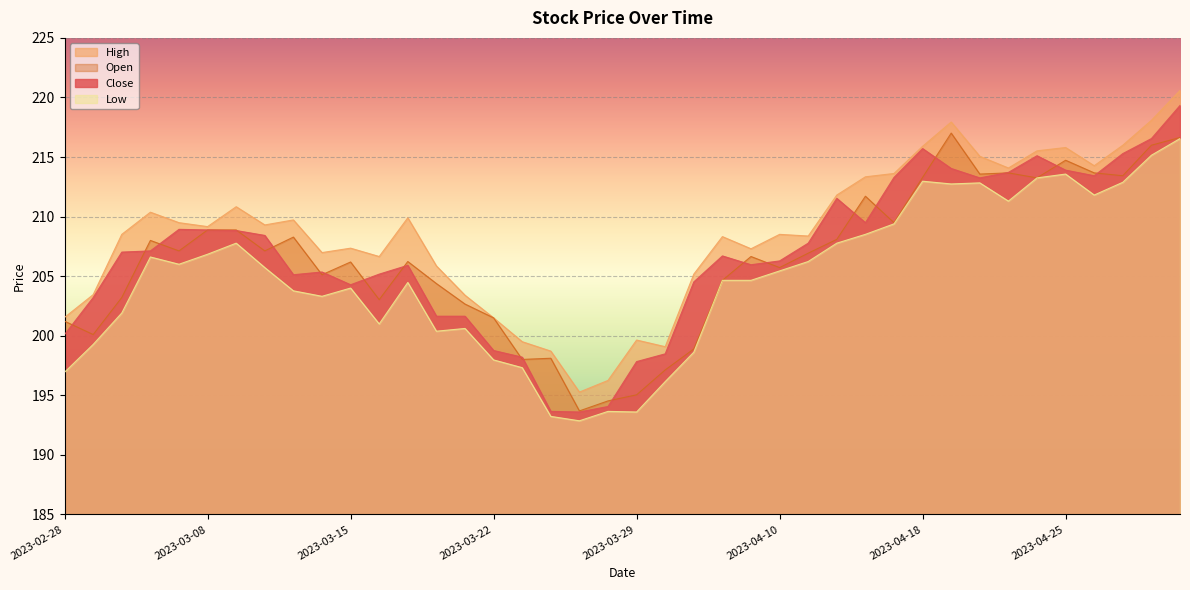

What is the difference between the maximum and second lowest values in the High series?

24.3